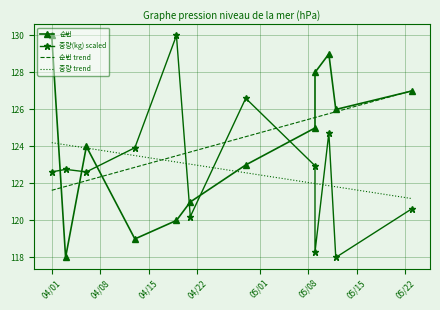

At which category does the chart reach its peak across all series?

04/01